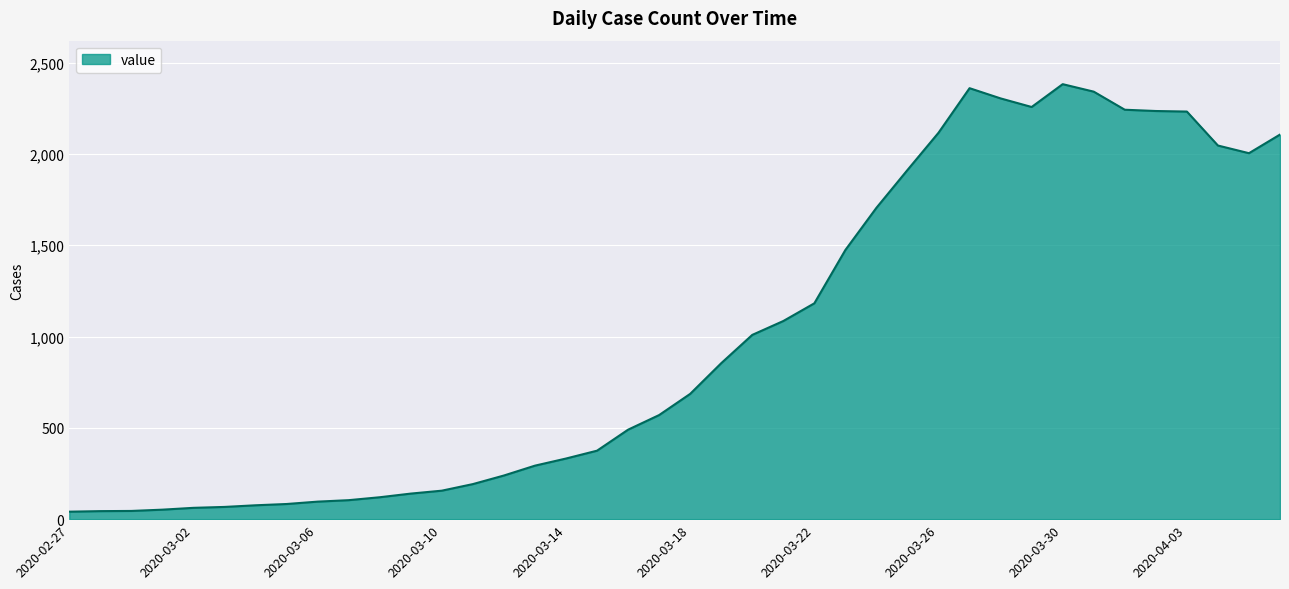

What is the difference between the maximum and minimum values?

2341